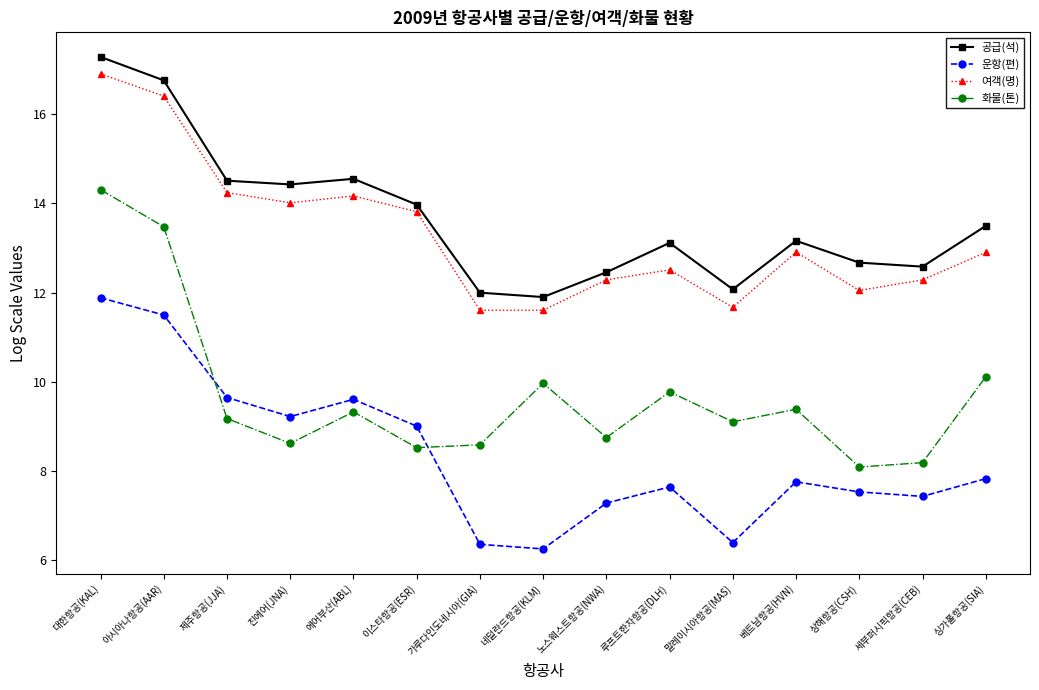

The value of 여객(명) at 이스타항공(ESR) is 13.8. True or false?

True